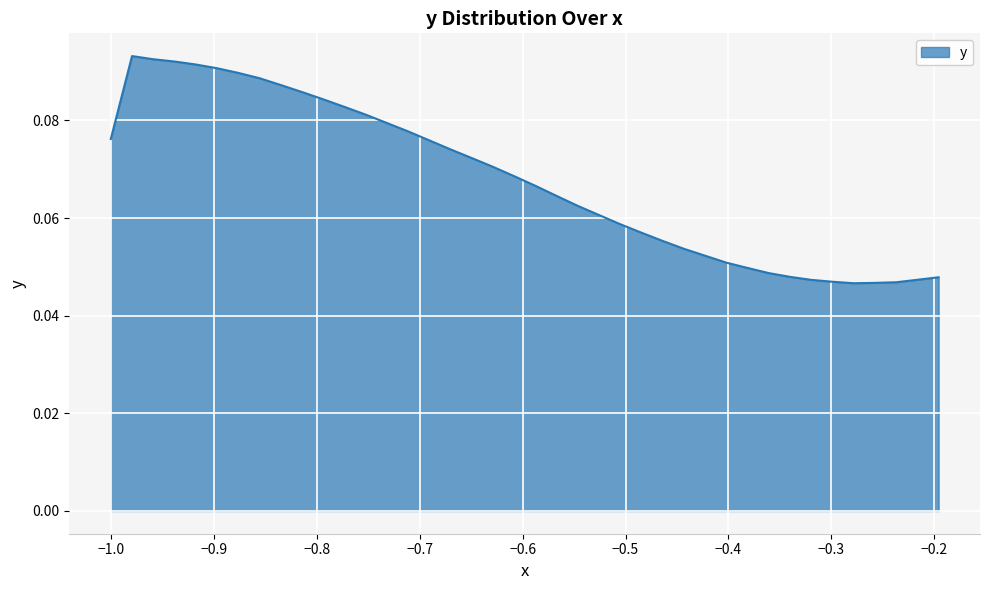

How many lines are shown in the chart?

1